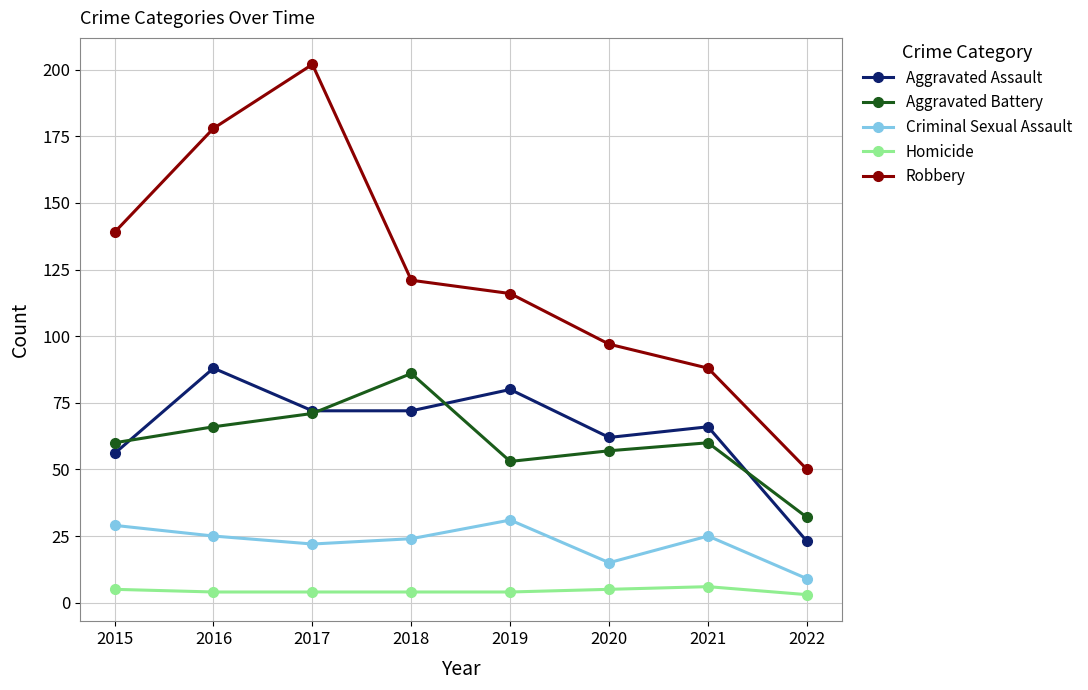

Reading left to right, list all the values displayed in this chart.

Aggravated Assault: 56	88	72	72	80	62	66	23
Aggravated Battery: 60	66	71	86	53	57	60	32
Criminal Sexual Assault: 29	25	22	24	31	15	25	9
Homicide: 5	4	4	4	4	5	6	3
Robbery: 139	178	202	121	116	97	88	50